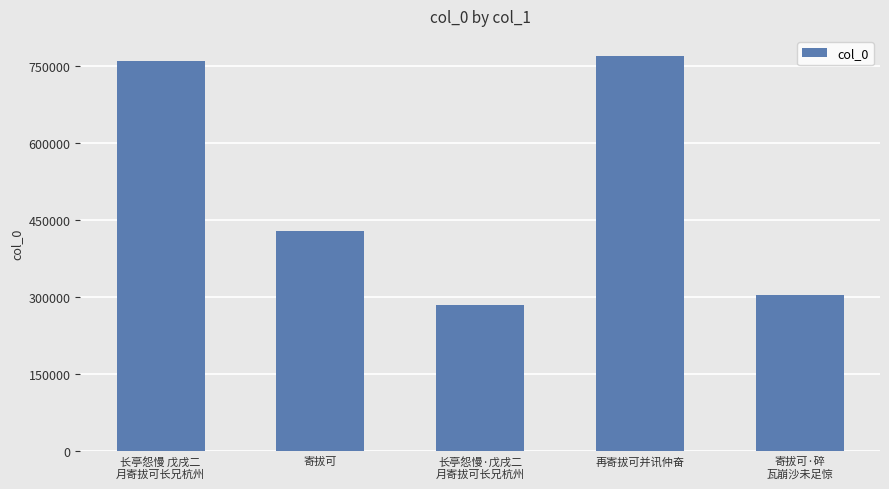

What is the difference between the second highest and minimum values?

473172